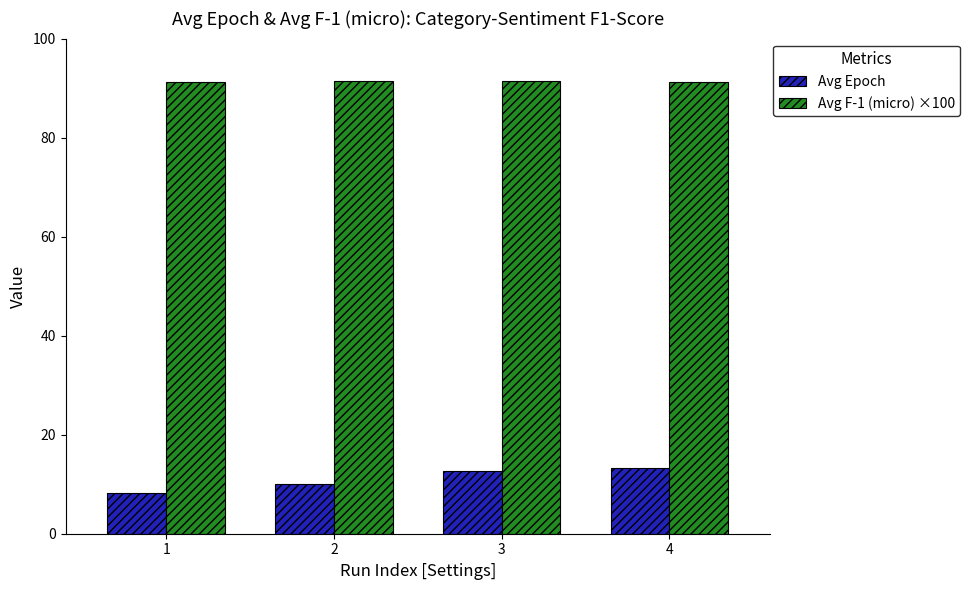

What are all the series names shown in the legend?

Avg Epoch, Avg F-1 (micro) ×100